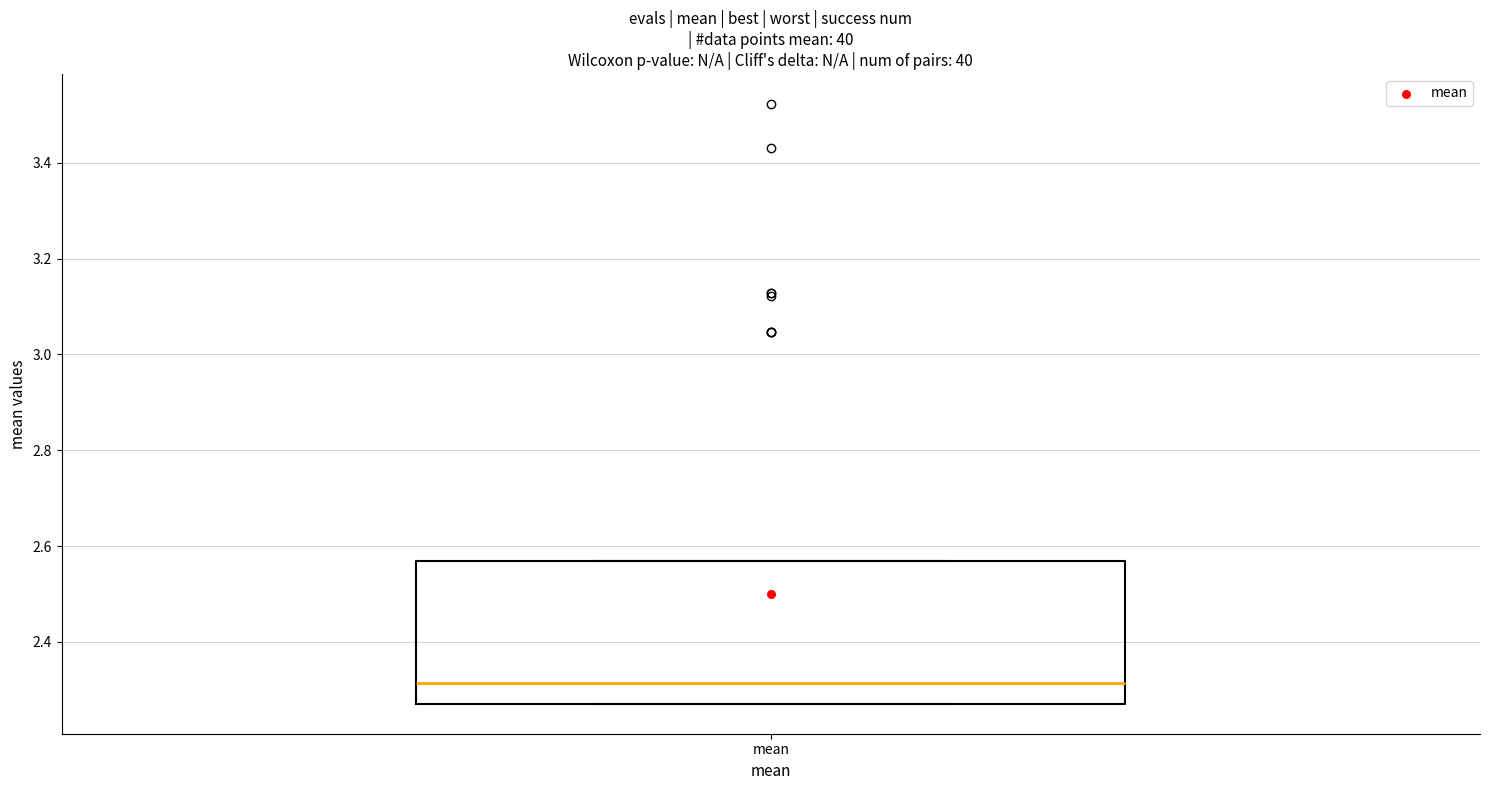

Transcribe this box plot: give where the median line is, the range the box spans, and where the two whiskers end, as read against the y-axis. The values are not printed on the chart, so give them approximately, as read against the axis.

median 2.32, box 2.28 to 2.56, whiskers 2.28 to 2.56